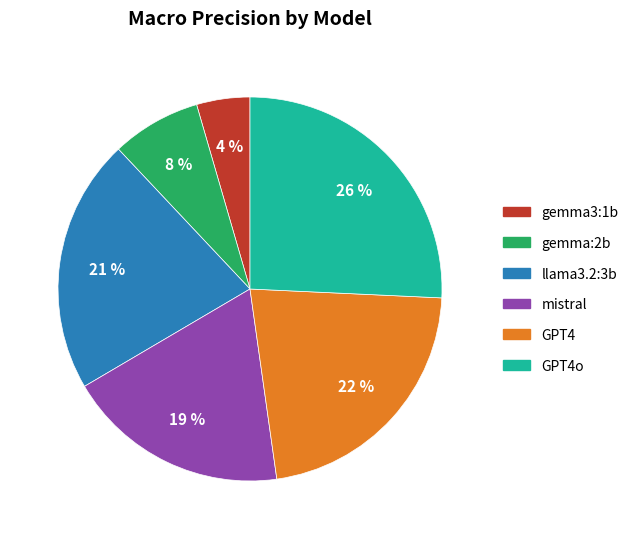

Between llama3.2:3b and gemma3:1b, which is larger?

llama3.2:3b